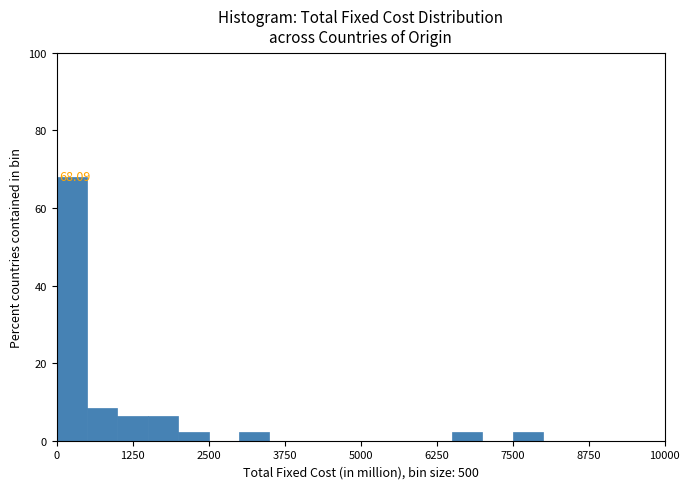

Read against the x-axis, roughly where is the centre of the tallest bar?

200